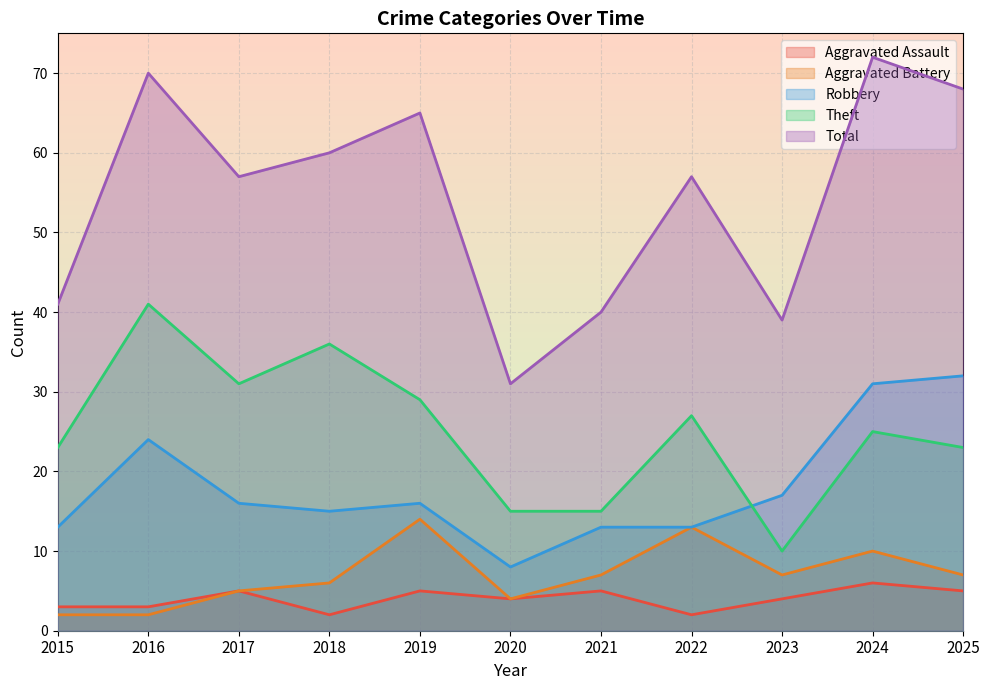

Does the chart display data point markers on the line(s)?

No